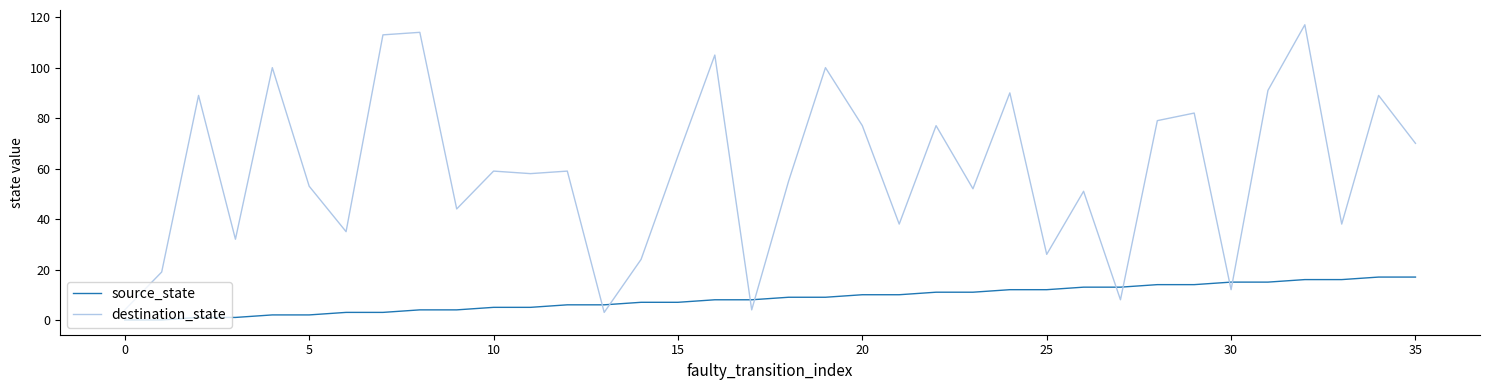

What is the difference between the maximum and minimum values in the source_state series?

17